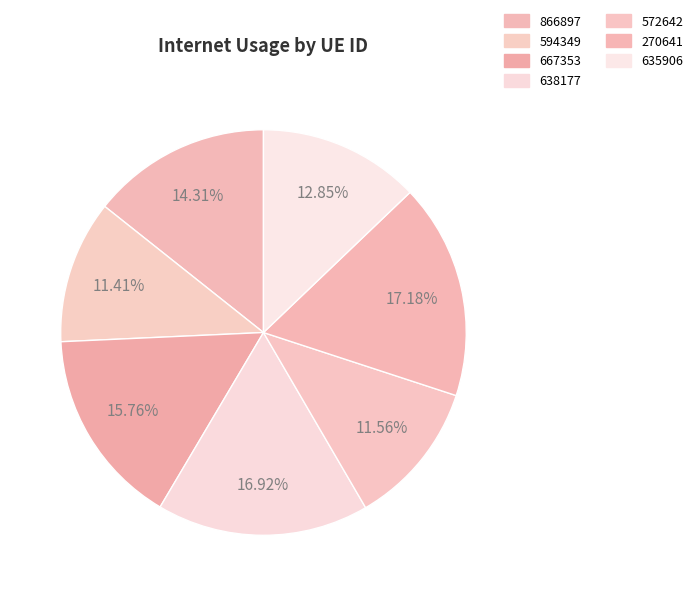

True or false: 572642 accounts for 22% of the total.

False